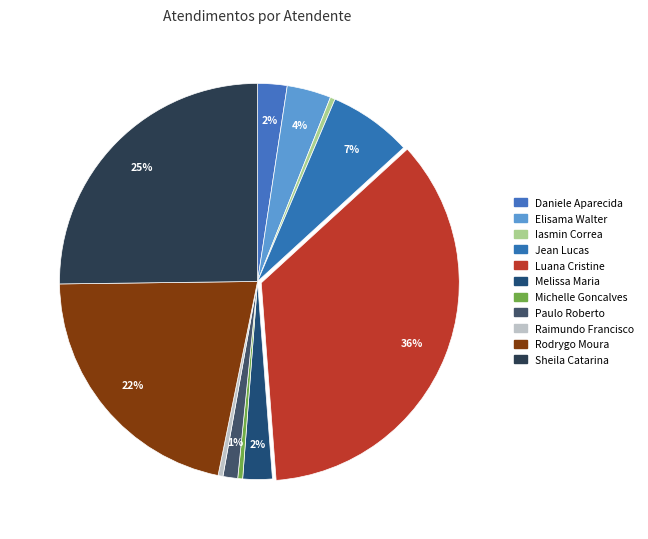

Count the number of slices in the pie.

11